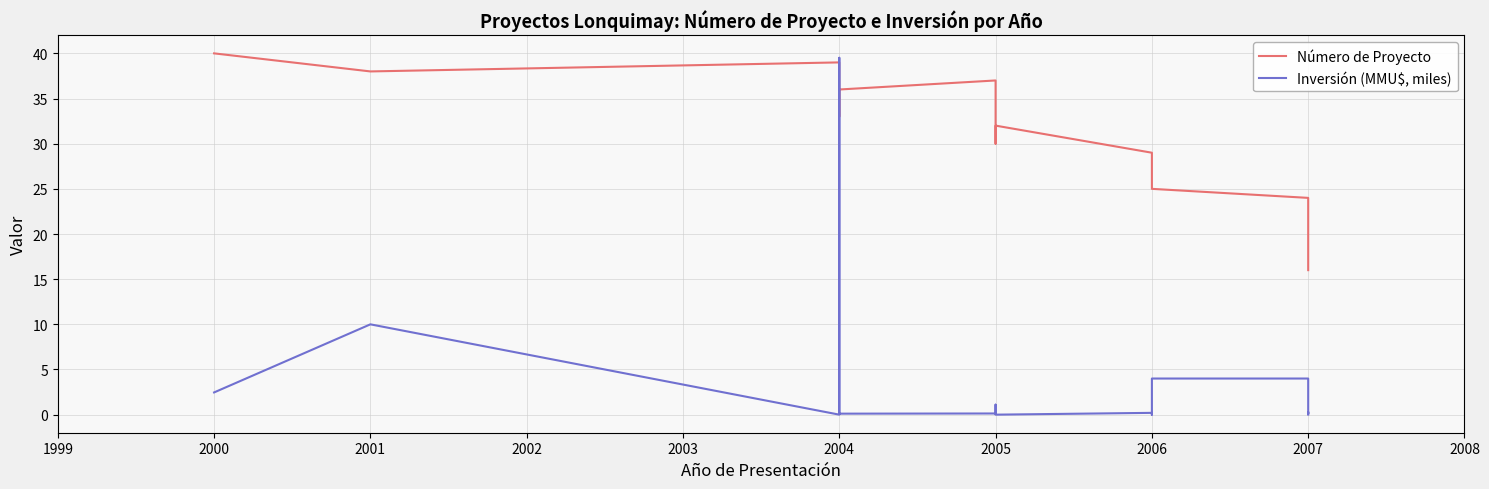

Rank the series by their average value, from lowest to highest.

Inversión (MMU$, miles), Número de Proyecto